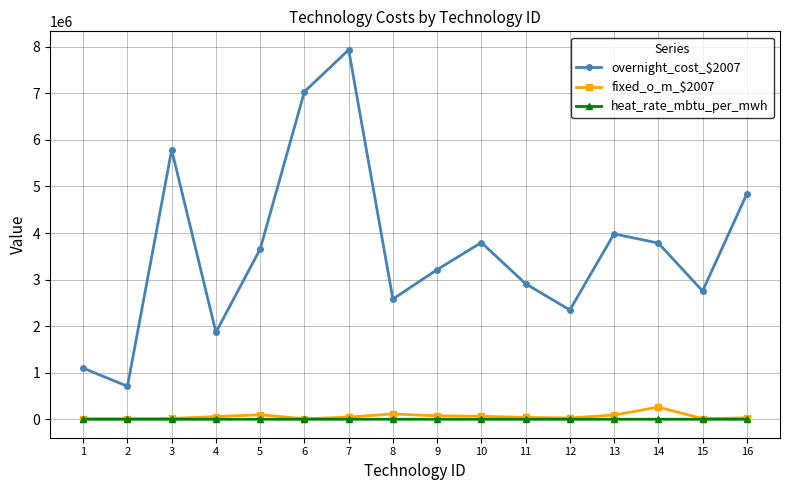

Which series has the largest total across all categories?

overnight_cost_$2007